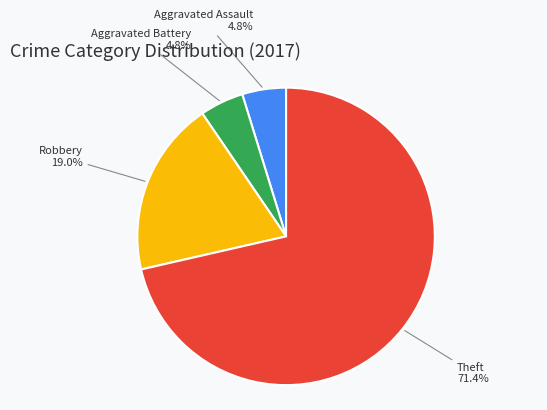

Does any single category account for the majority?

Yes